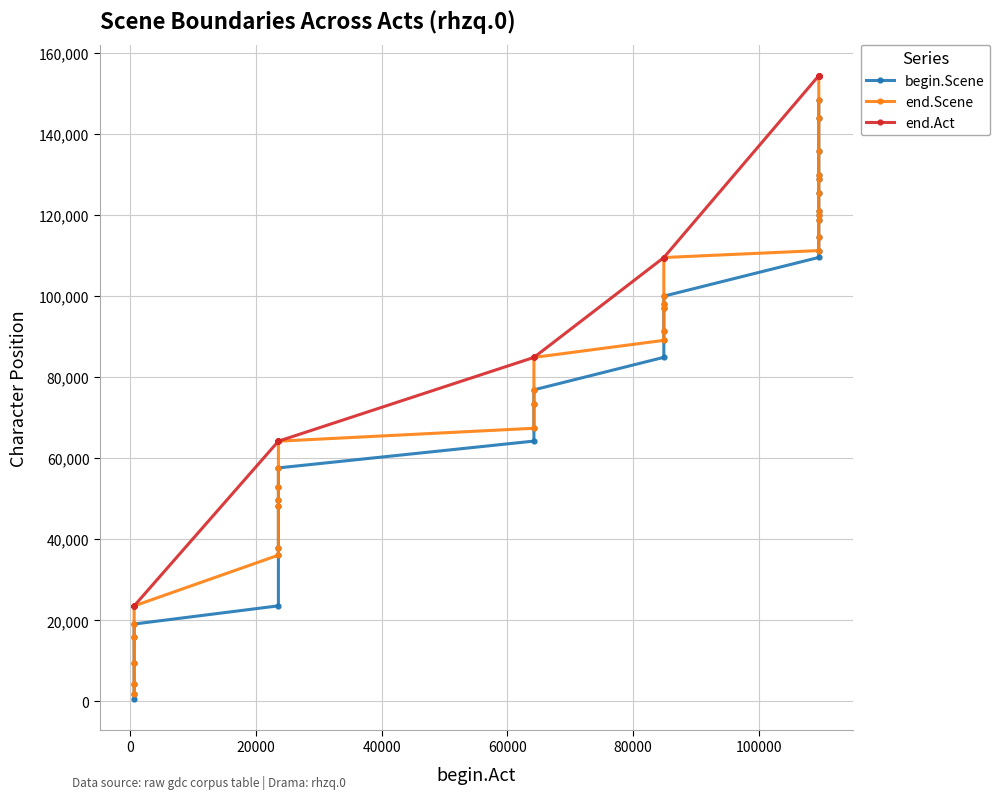

Reading left to right, what are all the values shown in this chart?

begin.Scene: 614	1787	4271	9358	15867	19078	23572	36088	37929	48154	49784	52787	57617	64234	67408	73373	76884	84908	89111	91352	97070	98170	100009	109563	111269	114699	118913	119978	121092	125582	128877	129873	135902	143906	148341
end.Scene: 1780	4264	9351	15859	19070	23549	36081	37921	48146	49776	52779	57609	64210	67400	73366	76877	84885	89103	91345	97063	98163	100001	109540	111262	114691	118906	119971	121084	125575	128870	129866	135894	143899	148334	154420
end.Act: 23549	23549	23549	23549	23549	23549	64210	64210	64210	64210	64210	64210	64210	84885	84885	84885	84885	109540	109540	109540	109540	109540	109540	154420	154420	154420	154420	154420	154420	154420	154420	154420	154420	154420	154420